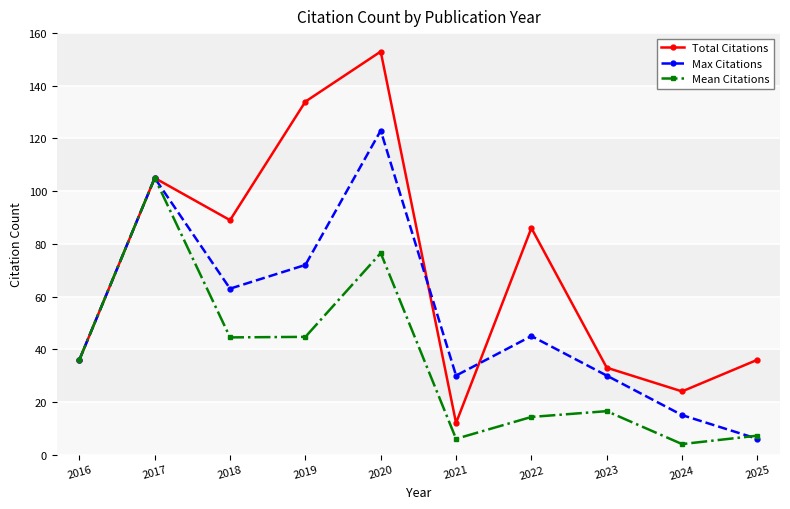

What is the maximum value shown in the chart?

153.0